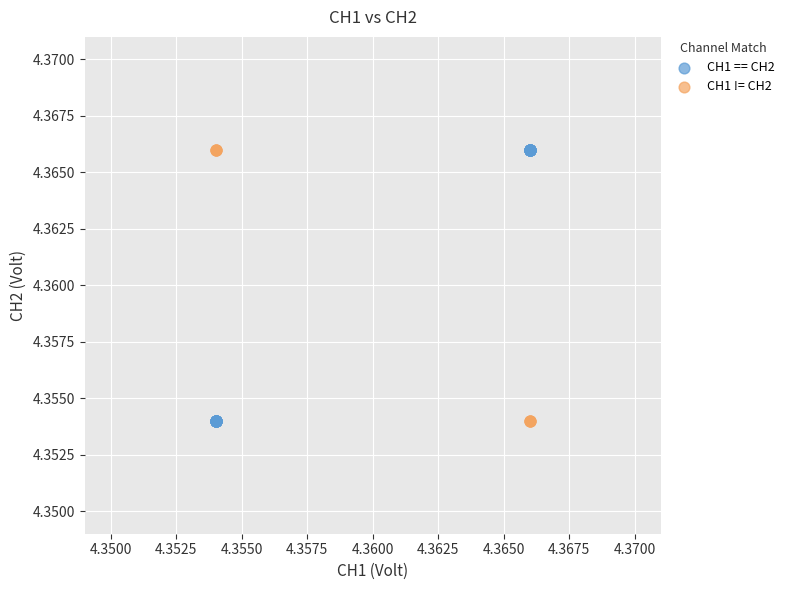

Which series has the widest spread of Y values?

CH1 == CH2